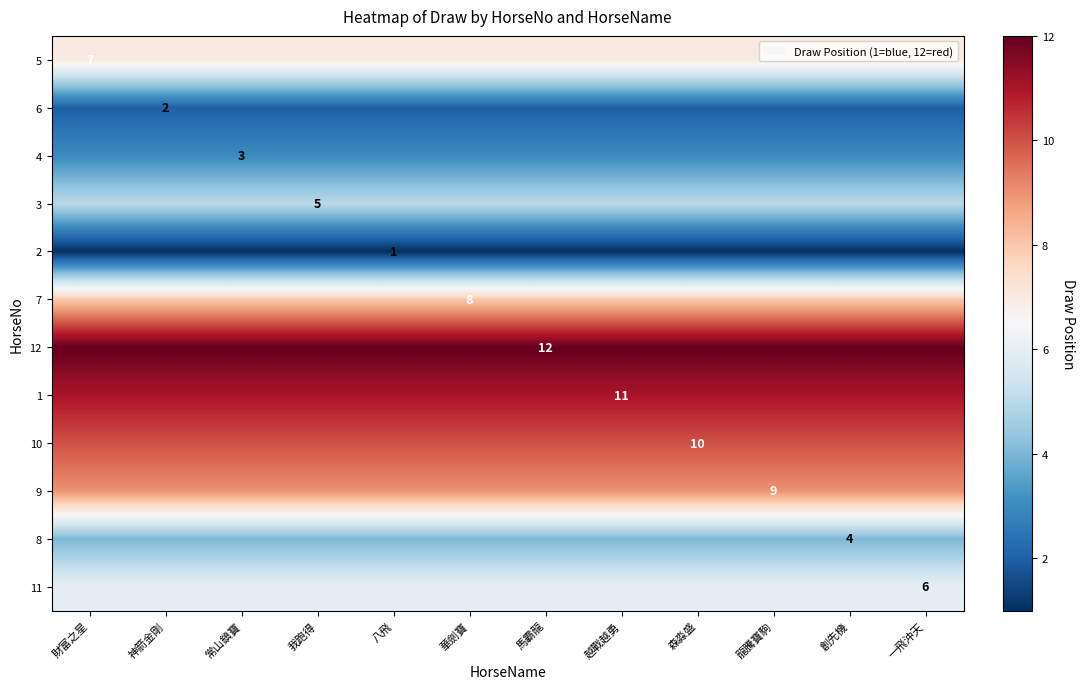

What is the sum of the 5 values at 馬霸龍 and 我跑得?

14